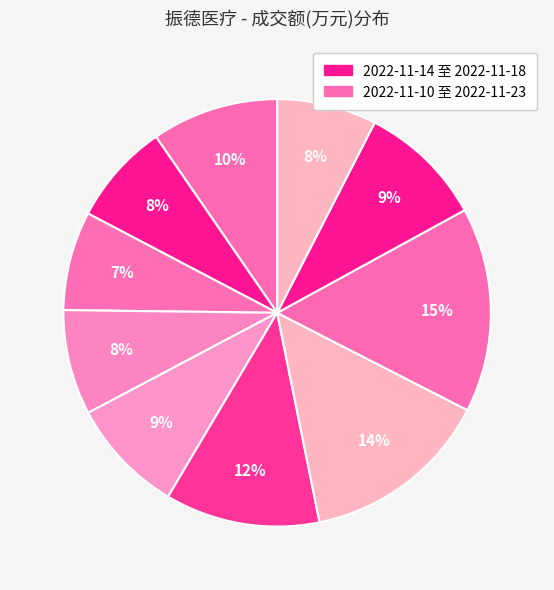

Which category has the smallest portion of the pie?

2022-11-21